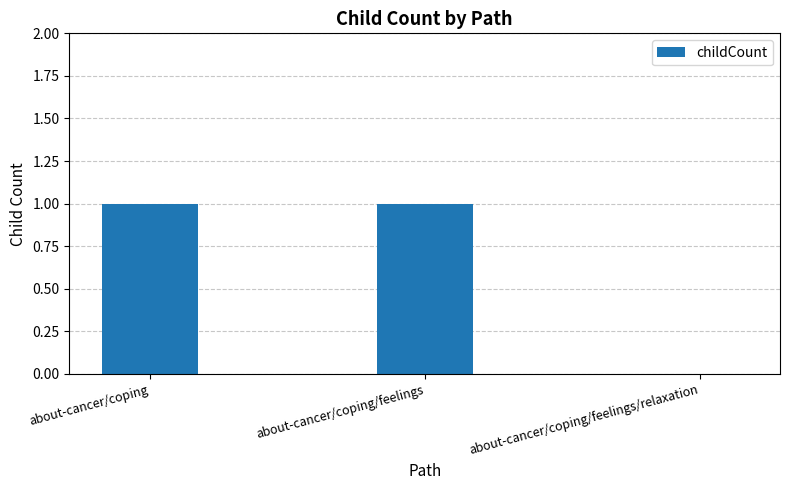

The value at about-cancer/coping/feelings is 1. True or false?

True